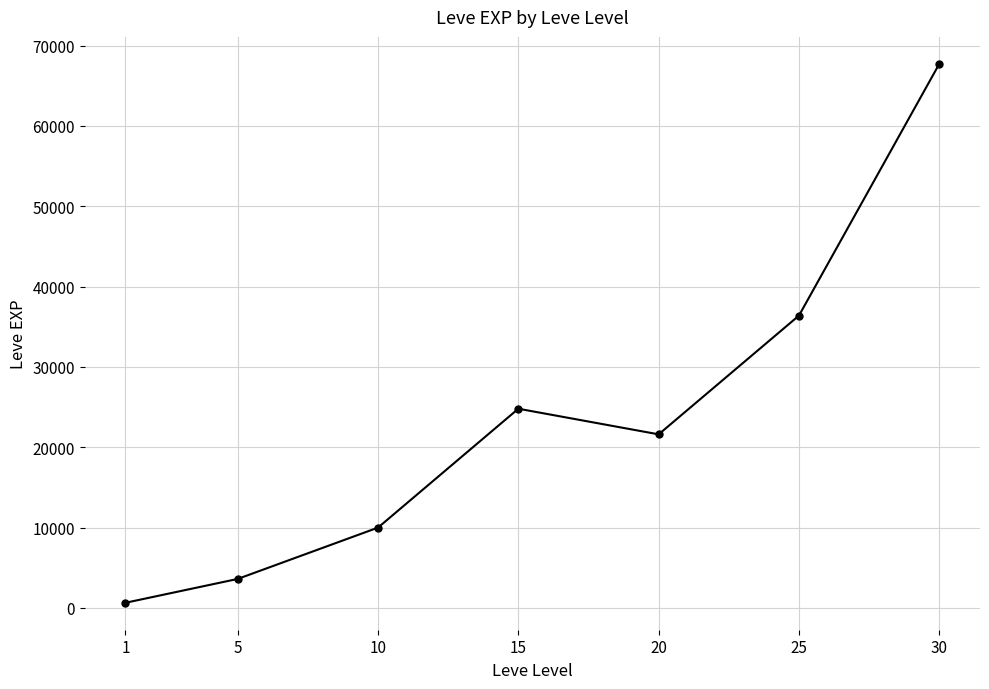

At which label is the value closest to 34180?

25